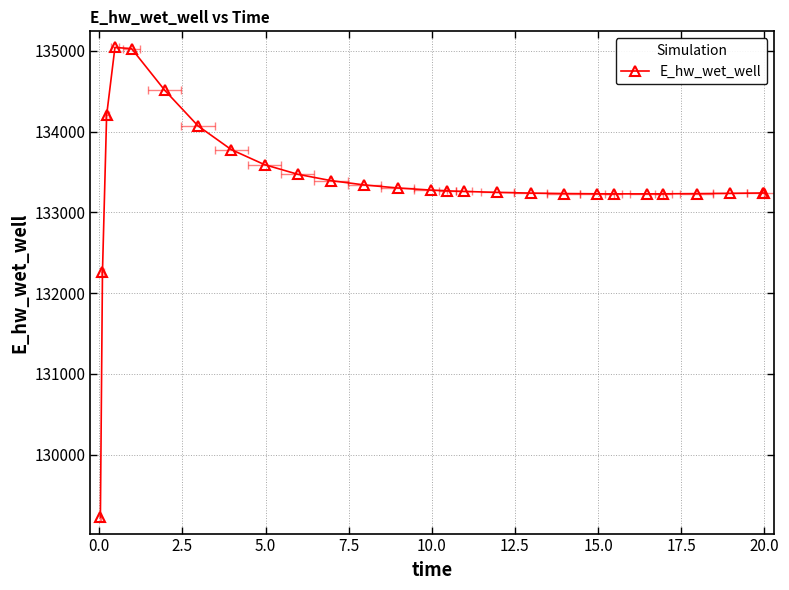

How many points are lower than both their immediate neighbors (excluding endpoints)?

1